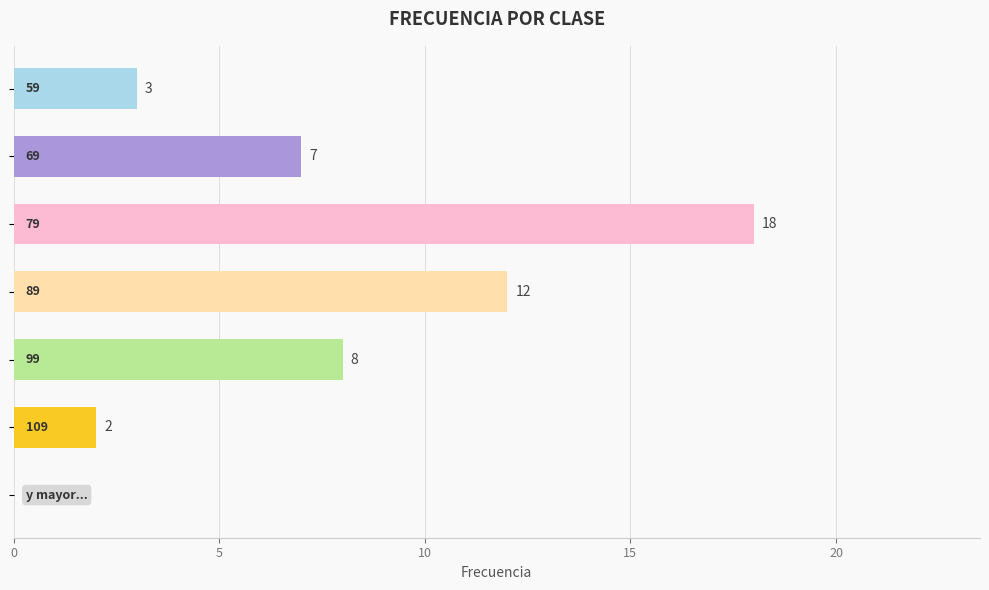

How many series are shown in this chart?

1